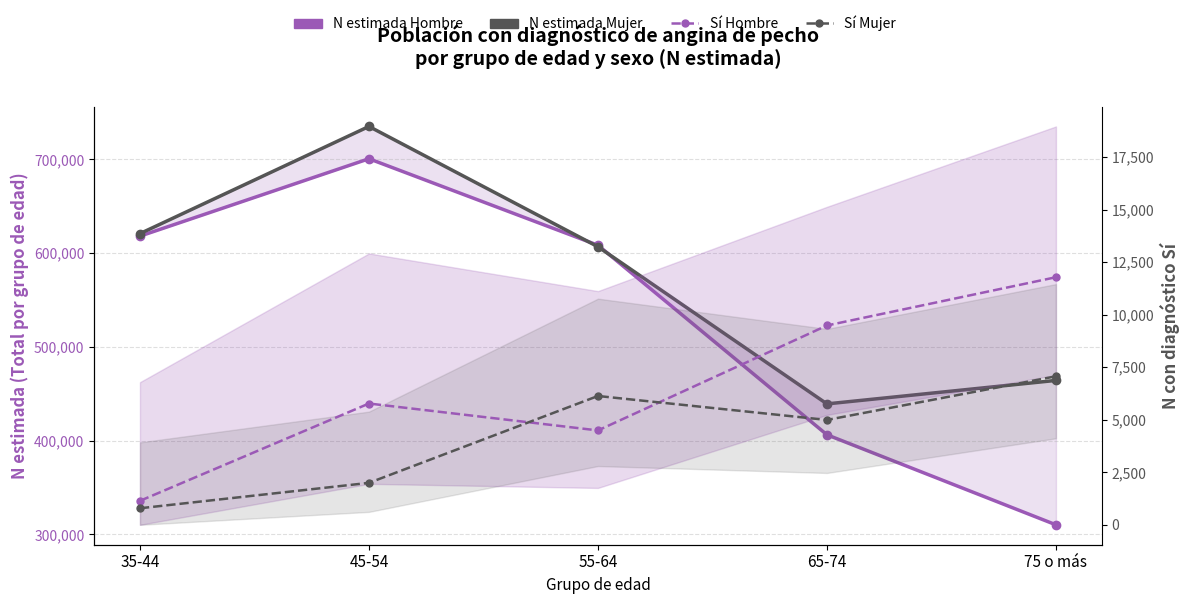

Read the N estimada Mujer value at 65-74, to the nearest 50.

439150